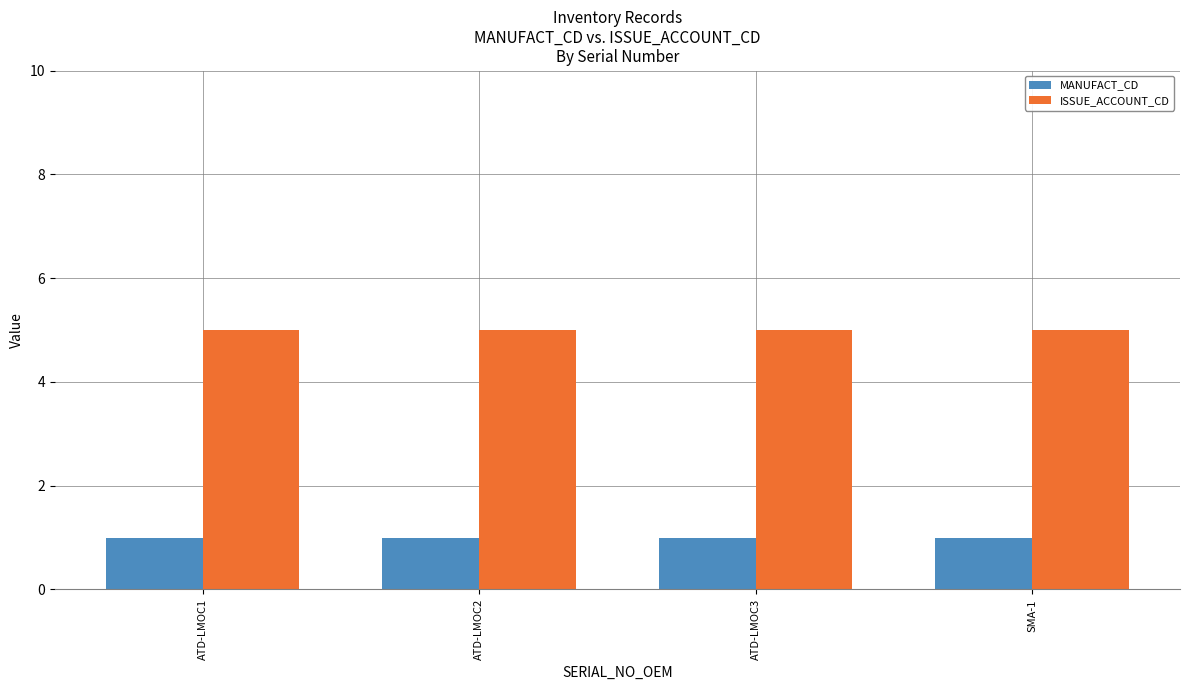

List the series in order of their peak value, lowest first.

MANUFACT_CD, ISSUE_ACCOUNT_CD